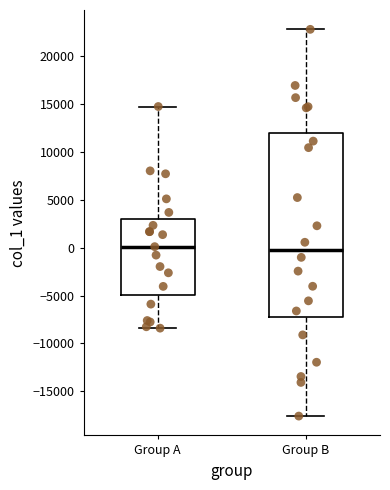

Reading left to right, transcribe this box plot: for each box, give where its median line is, the range the box spans, and where its two whiskers end, as read against the y-axis. The values are not printed on the chart, so give them approximately, as read against the axis.

Group A: median 0, box -5000 to 3000, whiskers -8500 to 14500
Group B: median 0, box -7000 to 12000, whiskers -17500 to 22500